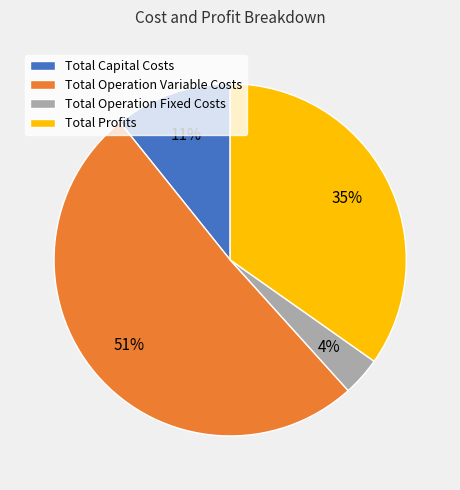

To the nearest percent, what is the combined percentage of Total Capital Costs and Total Profits?

46%